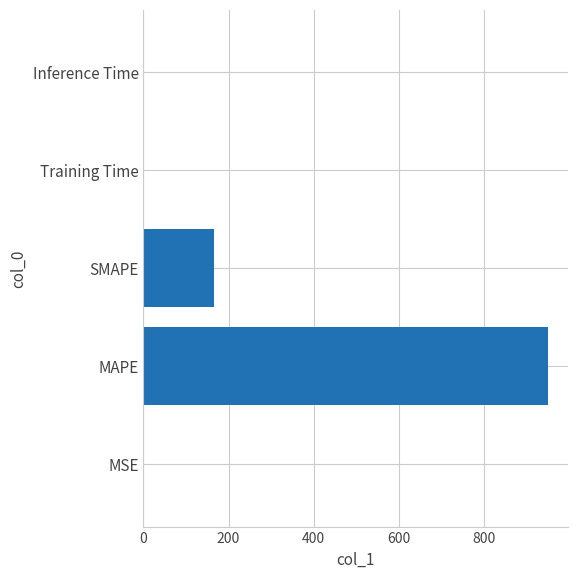

What is the greatest value displayed?

950.7